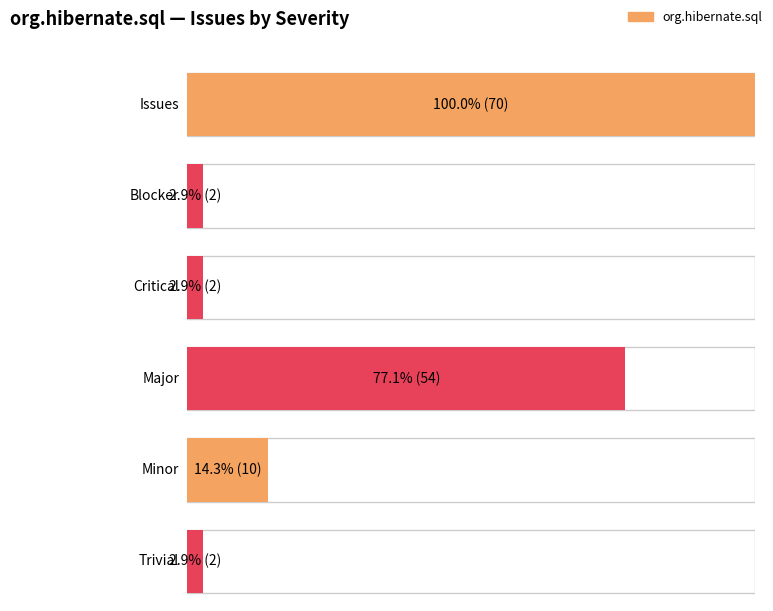

How many distinct data groups are displayed?

1